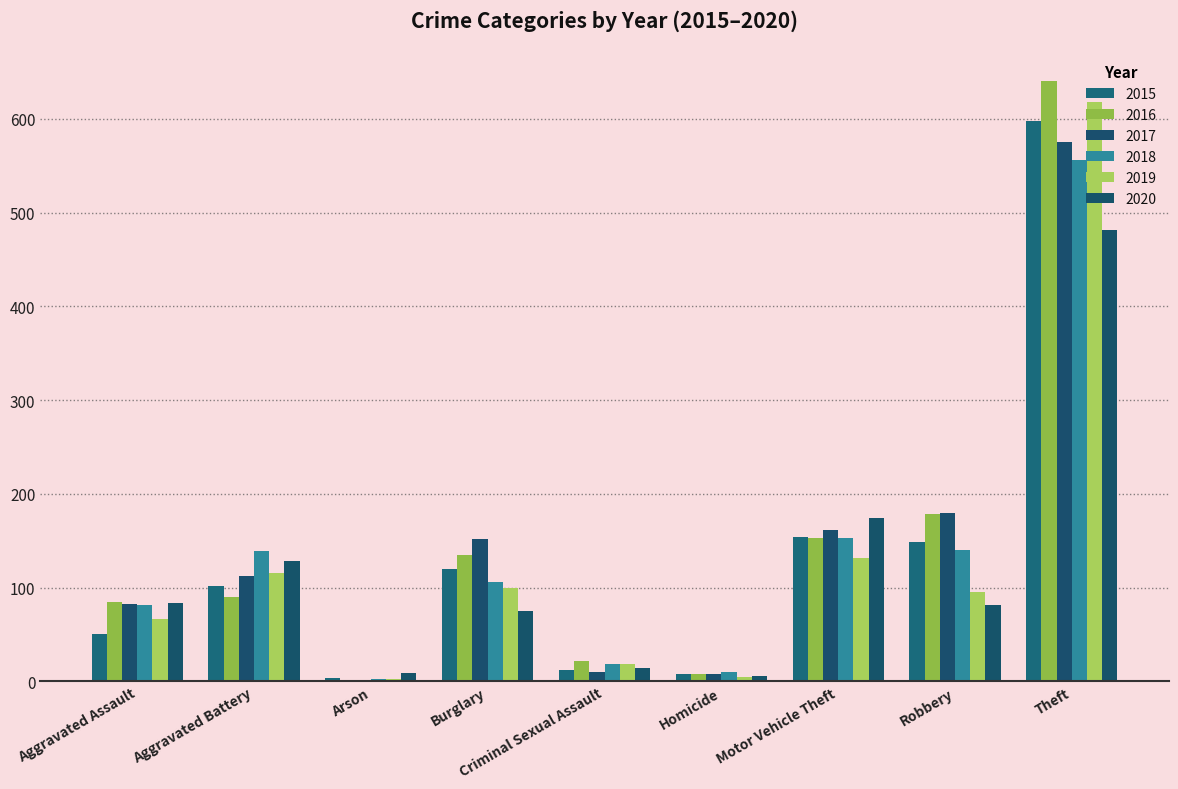

Reading left to right, what are all the values shown in this chart?

2015: Aggravated Assault=51	Aggravated Battery=102	Arson=4	Burglary=120	Criminal Sexual Assault=12	Homicide=8	Motor Vehicle Theft=154	Robbery=149	Theft=598
2016: Aggravated Assault=85	Aggravated Battery=90	Arson=1	Burglary=135	Criminal Sexual Assault=22	Homicide=8	Motor Vehicle Theft=153	Robbery=179	Theft=640
2017: Aggravated Assault=82	Aggravated Battery=112	Arson=1	Burglary=152	Criminal Sexual Assault=10	Homicide=8	Motor Vehicle Theft=161	Robbery=180	Theft=575
2018: Aggravated Assault=81	Aggravated Battery=139	Arson=2	Burglary=106	Criminal Sexual Assault=18	Homicide=10	Motor Vehicle Theft=153	Robbery=140	Theft=556
2019: Aggravated Assault=66	Aggravated Battery=116	Arson=2	Burglary=100	Criminal Sexual Assault=19	Homicide=5	Motor Vehicle Theft=132	Robbery=95	Theft=618
2020: Aggravated Assault=84	Aggravated Battery=128	Arson=9	Burglary=75	Criminal Sexual Assault=14	Homicide=6	Motor Vehicle Theft=174	Robbery=81	Theft=481